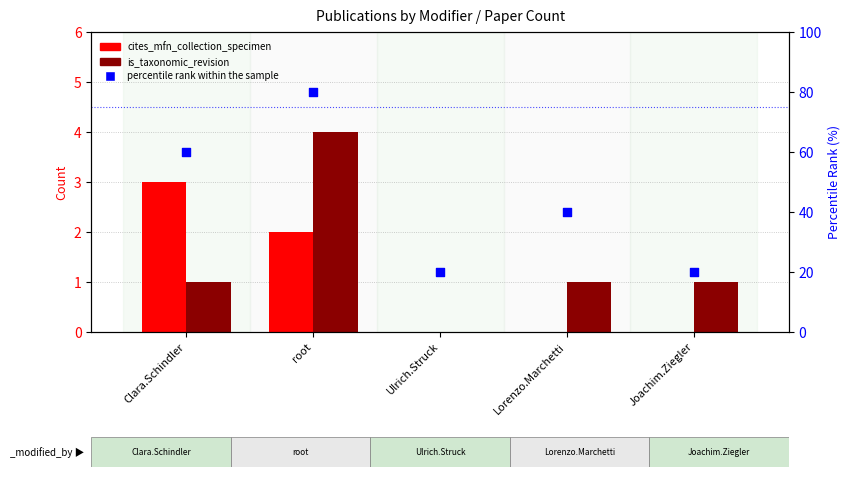

Which series has the largest Y range (max minus min)?

percentile rank within the sample